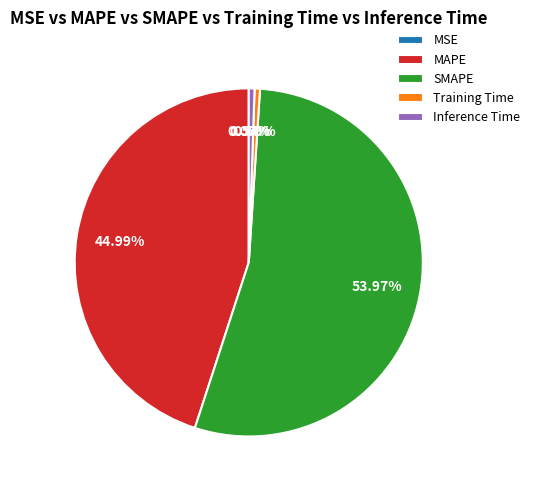

How much of the chart is everything except SMAPE?

46.0%